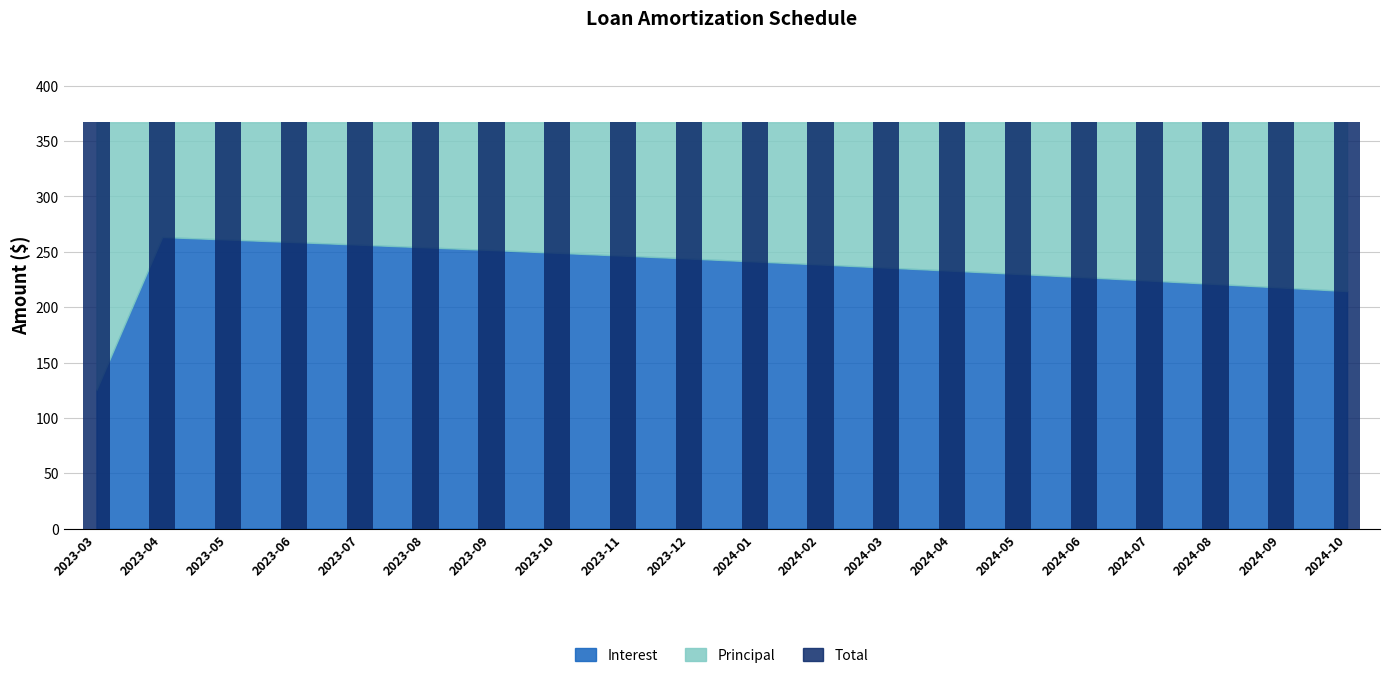

Which series has the largest total across all categories?

Total